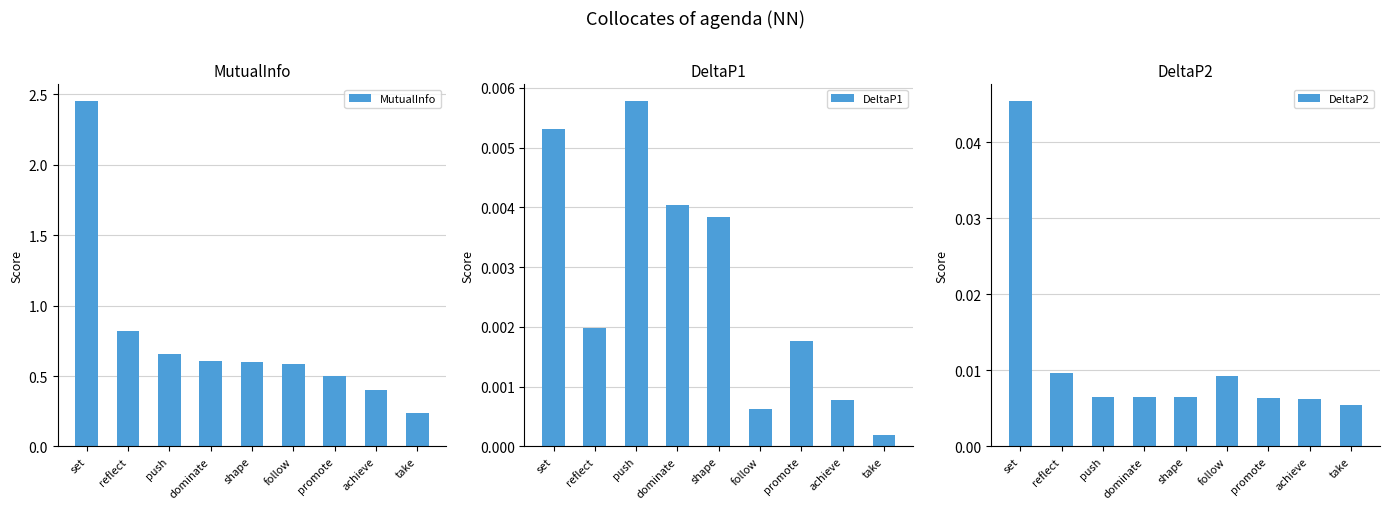

List the labels in order of DeltaP1 value, smallest first.

take, follow, achieve, promote, reflect, shape, dominate, set, push